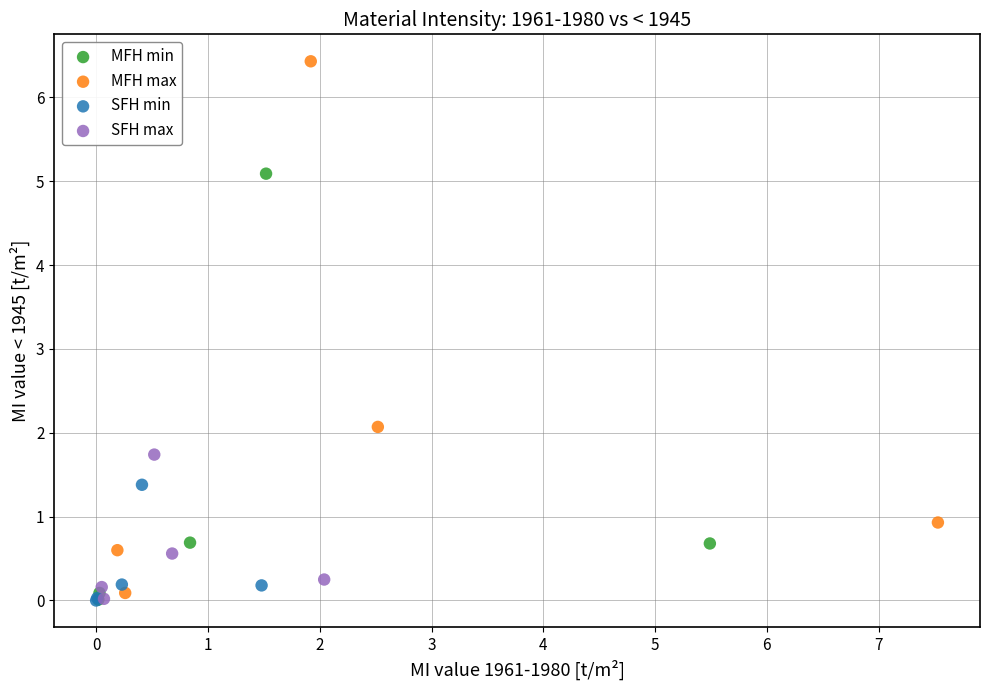

Which series has the largest Y range (max minus min)?

MFH max